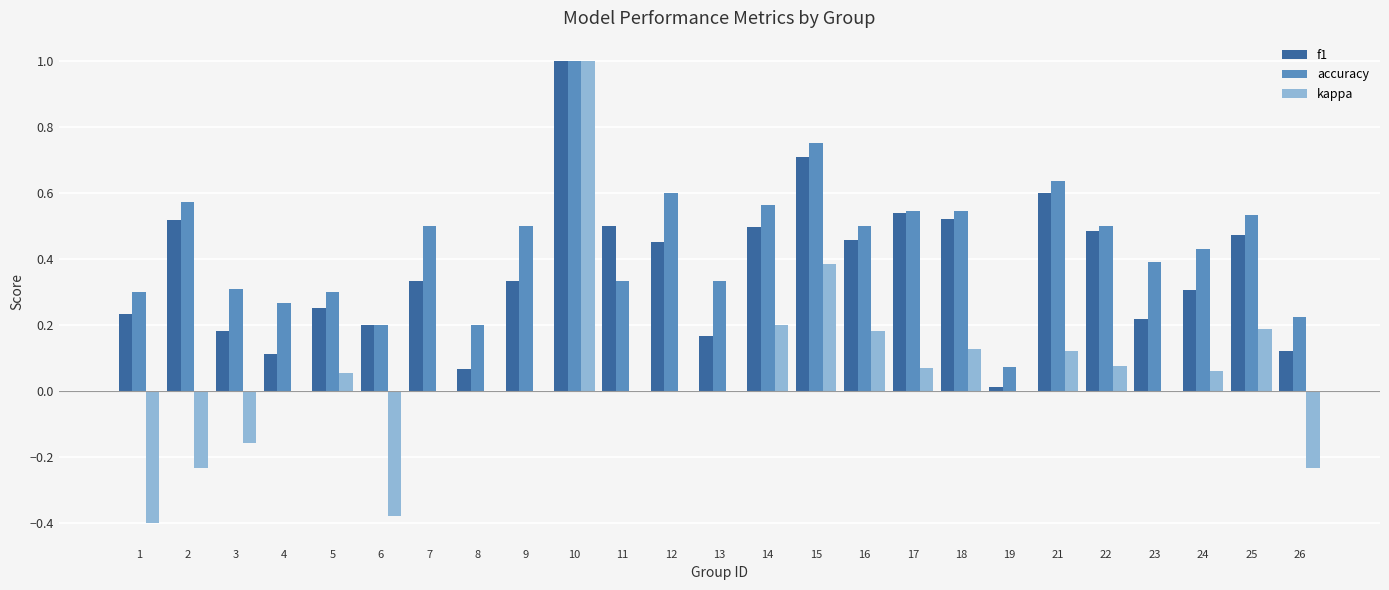

Which series changed the most between 21 and 22?

accuracy